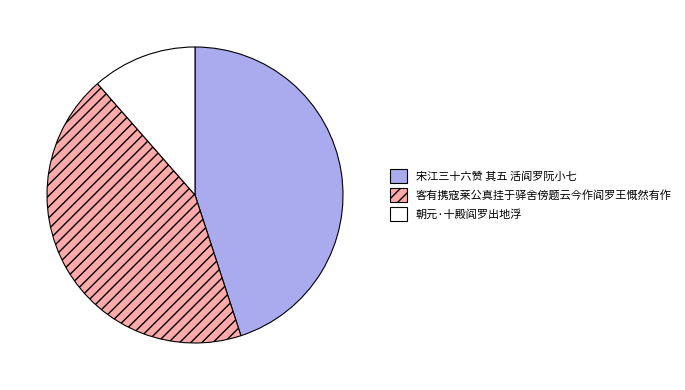

Count the number of slices in the pie.

3